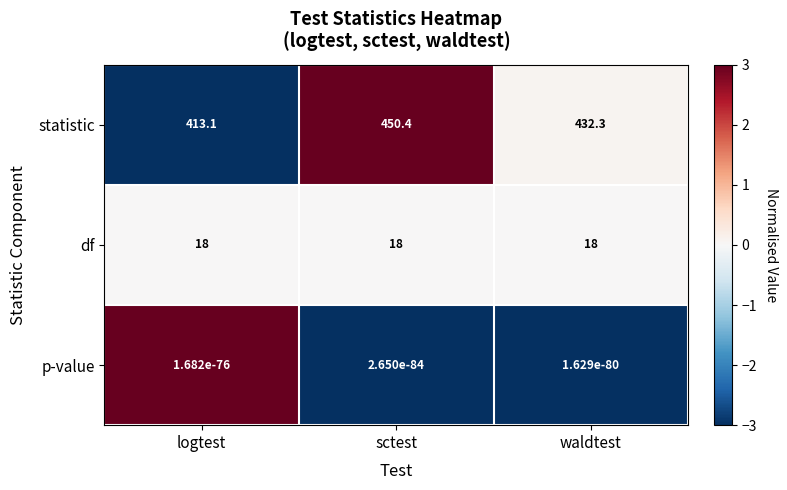

At which category is the sum across all series the highest?

sctest